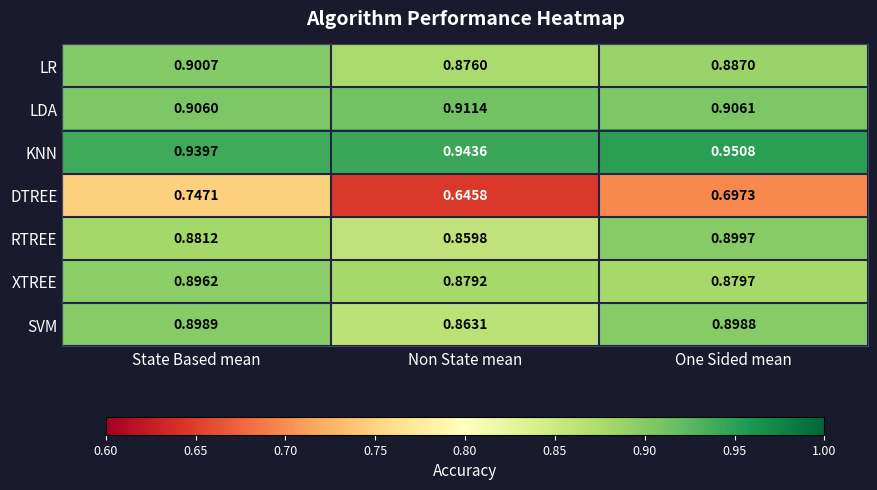

Between State Based mean and One Sided mean, which series saw the biggest shift?

DTREE